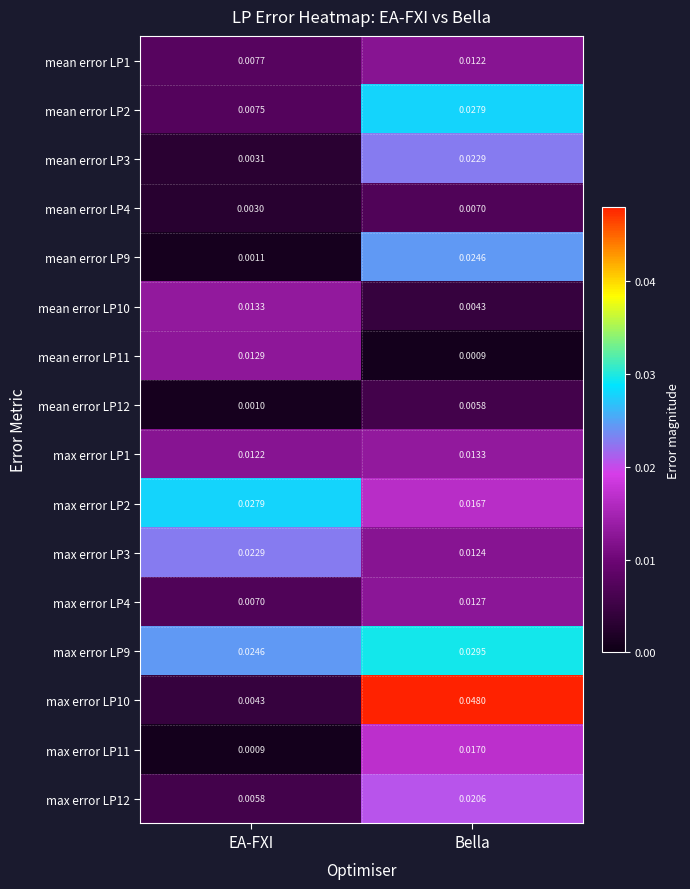

List the labels in order of max error LP1 value, largest first.

Bella, EA-FXI